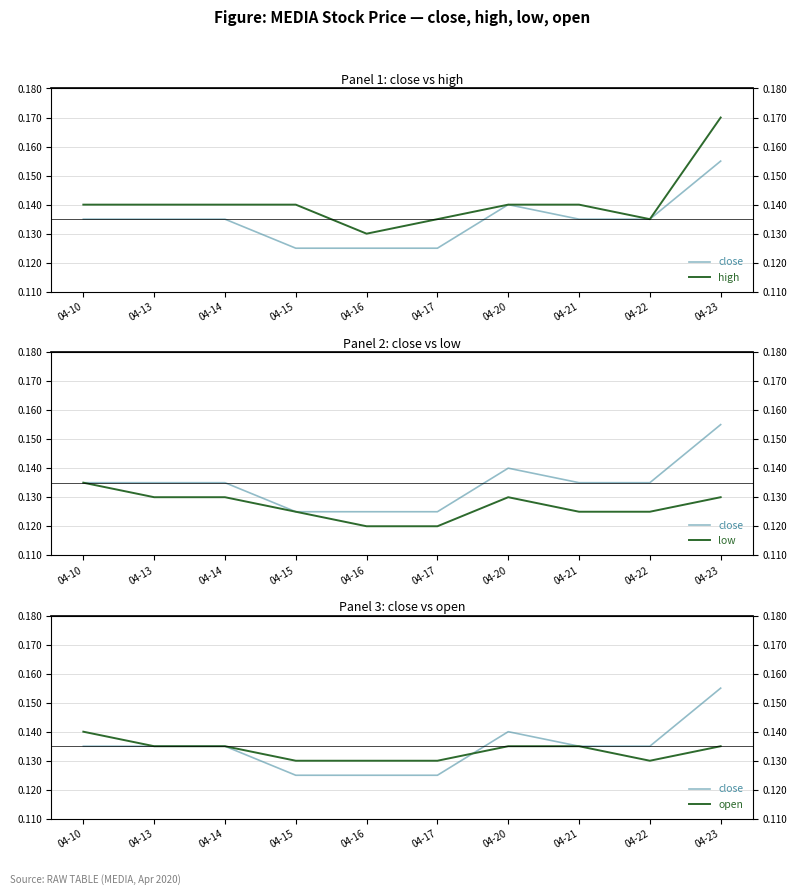

Reading right to left, what are all the values shown in this chart?

close: 0.2	0.1	0.1	0.1	0.1	0.1	0.1	0.1	0.1	0.1
high: 0.2	0.1	0.1	0.1	0.1	0.1	0.1	0.1	0.1	0.1
low: 0.1	0.1	0.1	0.1	0.1	0.1	0.1	0.1	0.1	0.1
open: 0.1	0.1	0.1	0.1	0.1	0.1	0.1	0.1	0.1	0.1